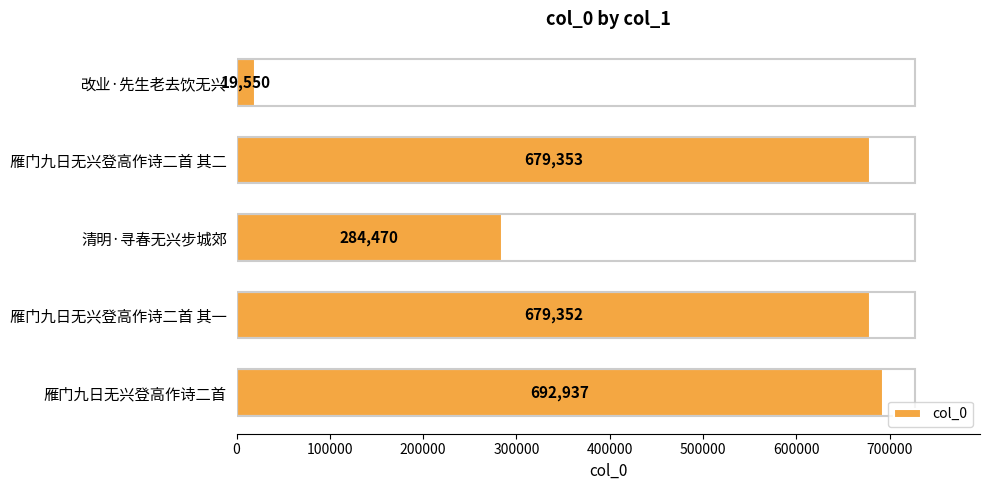

What is the minimum value shown in the chart?

19550